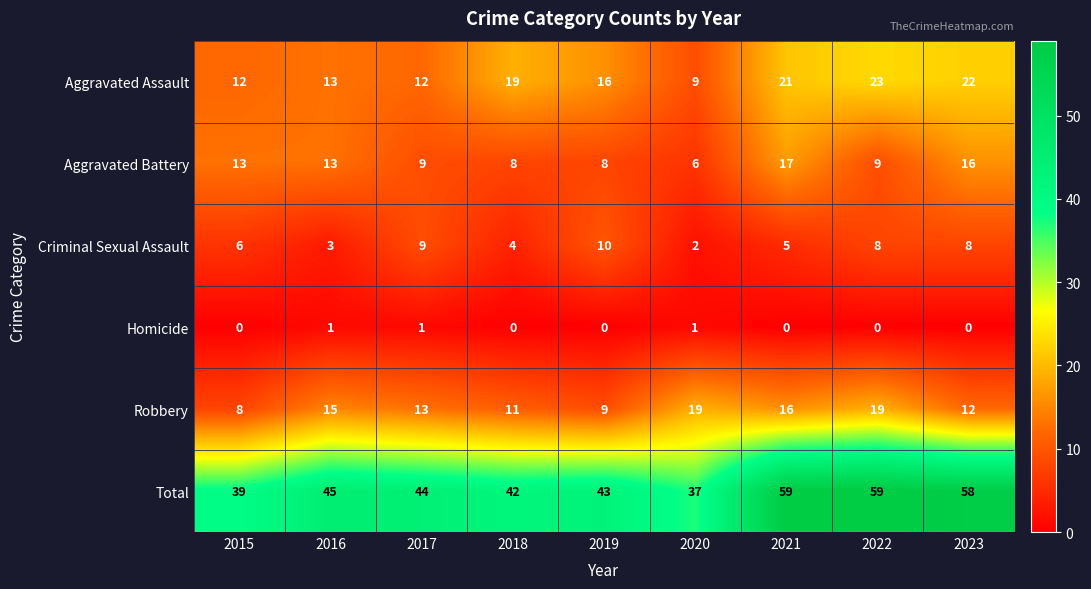

Which series has the widest spread of values?

Total